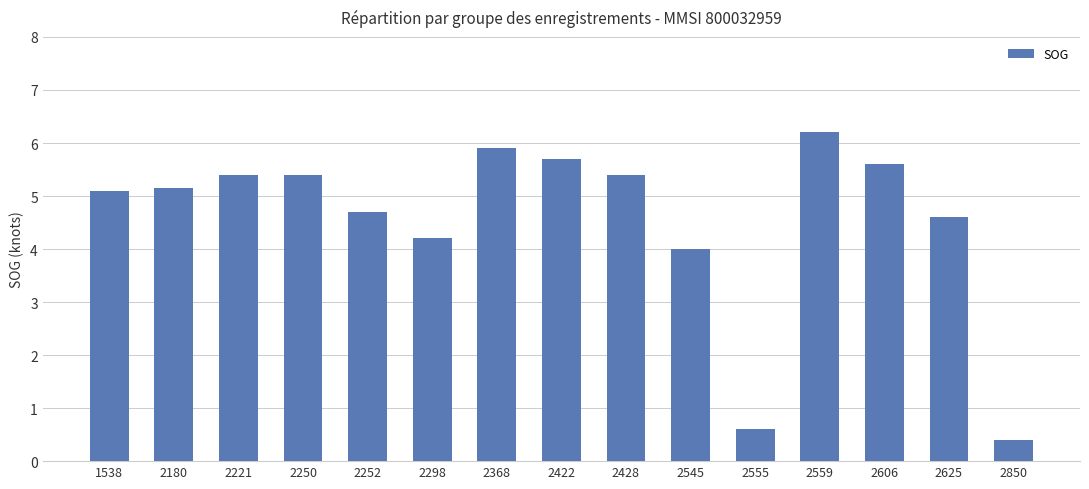

Reading left to right, transcribe all the data shown in this chart.

5.1	5.2	5.4	5.4	4.7	4.2	5.9	5.7	5.4	4.0	0.6	6.2	5.6	4.6	0.4